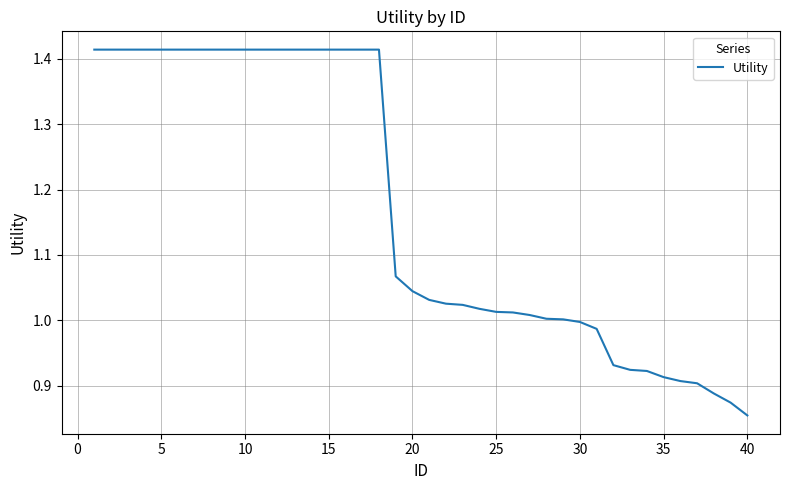

What is the difference between the maximum and minimum values?

0.6